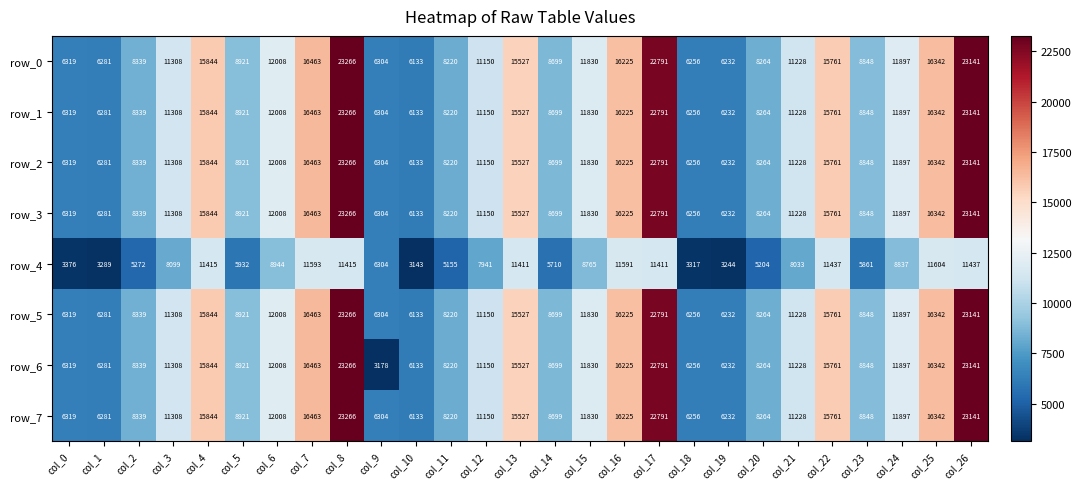

Where is row_5 nearest to the value 14699?

col_13